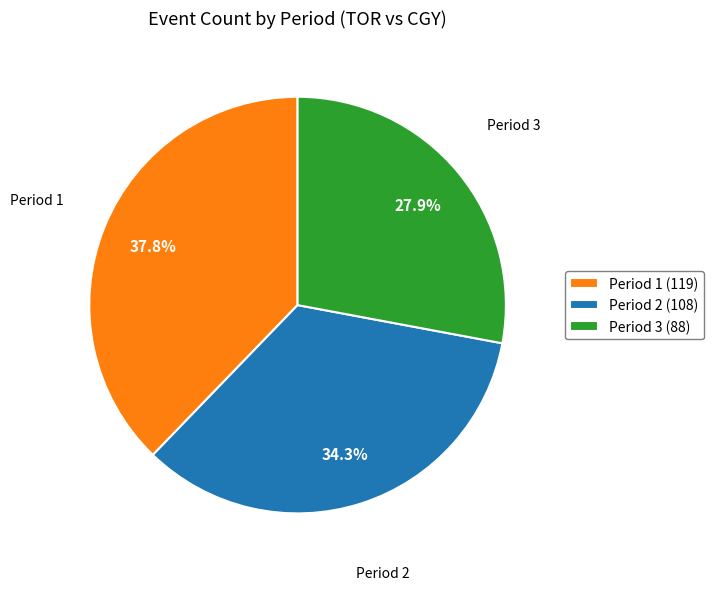

Is the sum of Period 3 (88) and Period 1 (119) greater than half?

Yes